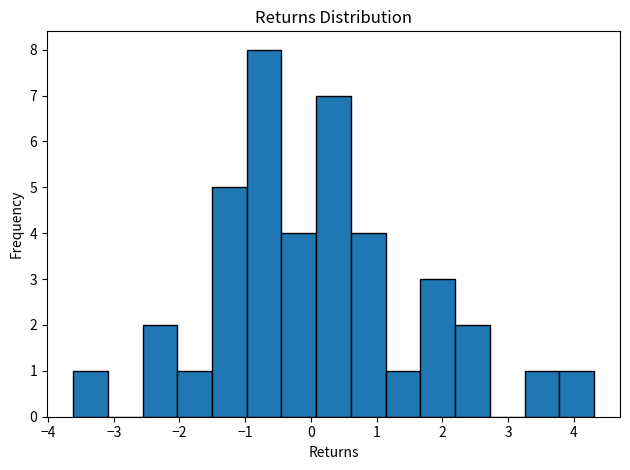

Reading left to right, list every bar in this chart as the range it spans on the x-axis followed by its height. Neither the bar edges nor the heights are printed on the chart, so give them approximately, as read against the axes.

-3.6 to -3.1: 1
-3.1 to -2.6: 0
-2.6 to -2.0: 2
-2.0 to -1.5: 1
-1.5 to -1.0: 5
-1.0 to -0.4: 8
-0.4 to 0.1: 4
0.1 to 0.6: 7
0.6 to 1.1: 4
1.1 to 1.7: 1
1.7 to 2.2: 3
2.2 to 2.7: 2
2.7 to 3.2: 0
3.2 to 3.8: 1
3.8 to 4.3: 1